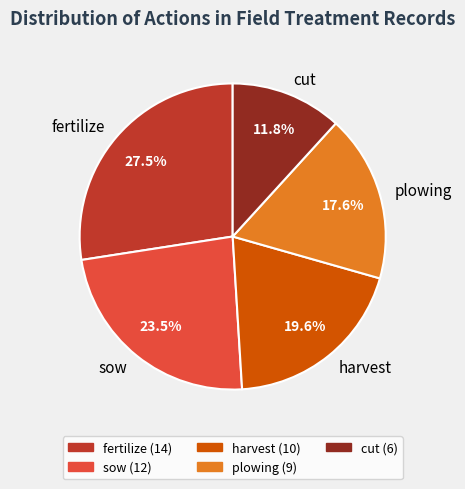

Which category has the smallest portion of the pie?

cut